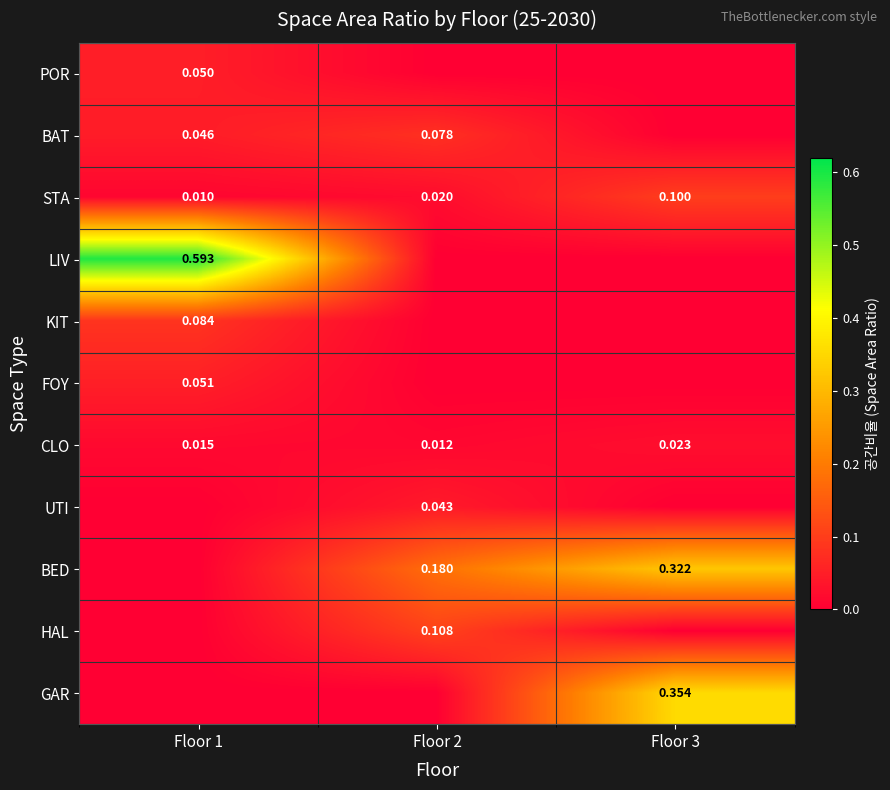

Is the value of GAR at Floor 2 greater than the value of FOY at Floor 2?

No